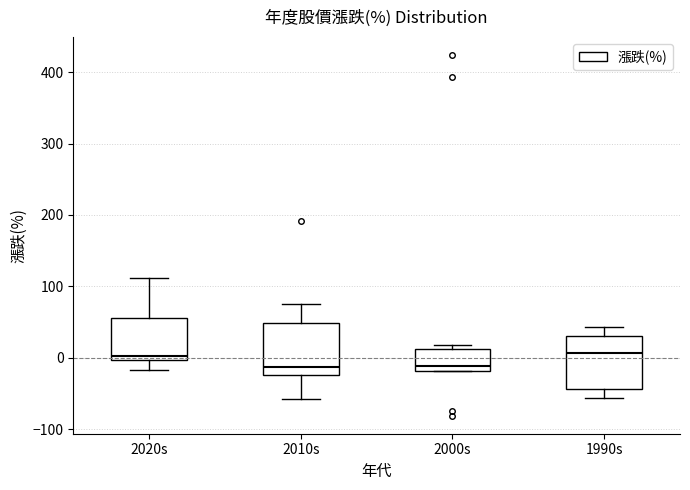

Reading left to right, transcribe this box plot: for each box, give where its median line is, the range the box spans, and where its two whiskers end, as read against the y-axis. The values are not printed on the chart, so give them approximately, as read against the axis.

2020s: median 0 (just above the box's lower edge), box 0 to 60, whiskers -20 to 110
2010s: median -10, box -20 to 50, whiskers -60 to 80
2000s: median -10, box -20 to 10, whiskers -20 to 20
1990s: median 10, box -40 to 30, whiskers -60 to 40